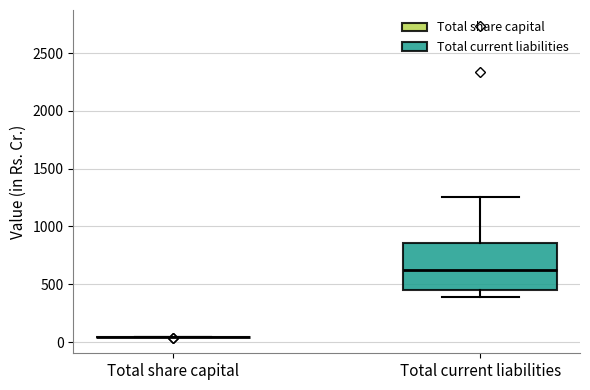

Where is the lower edge of the box for Total current liabilities on the y-axis? The values are not printed on the chart, so give them approximately, as read against the axis.

450